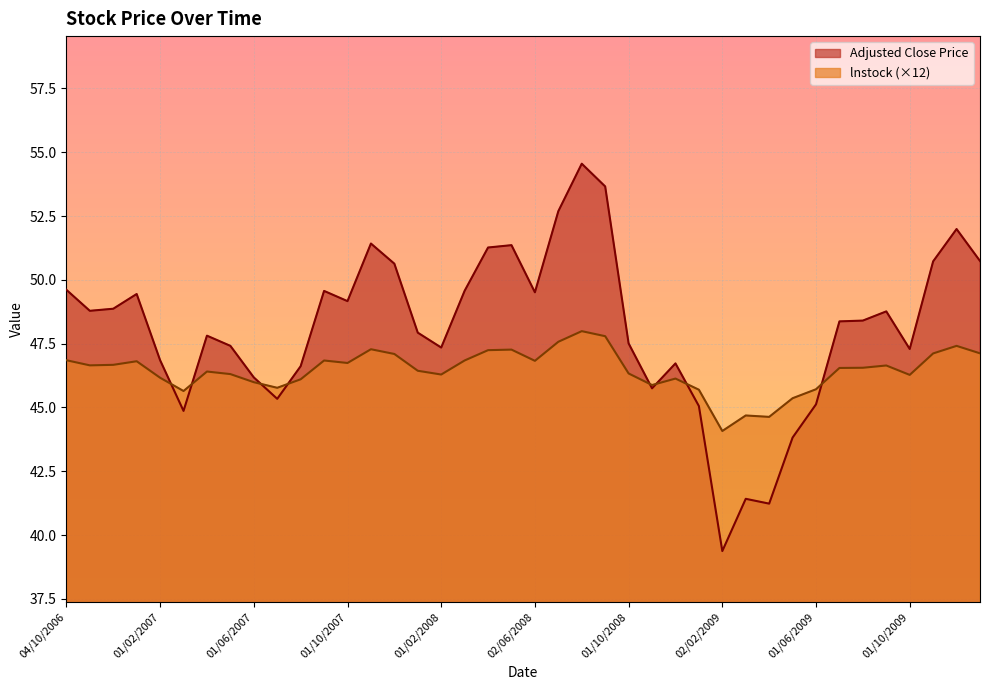

At which label is Adjusted Close Price closest to 46?

01/06/2007